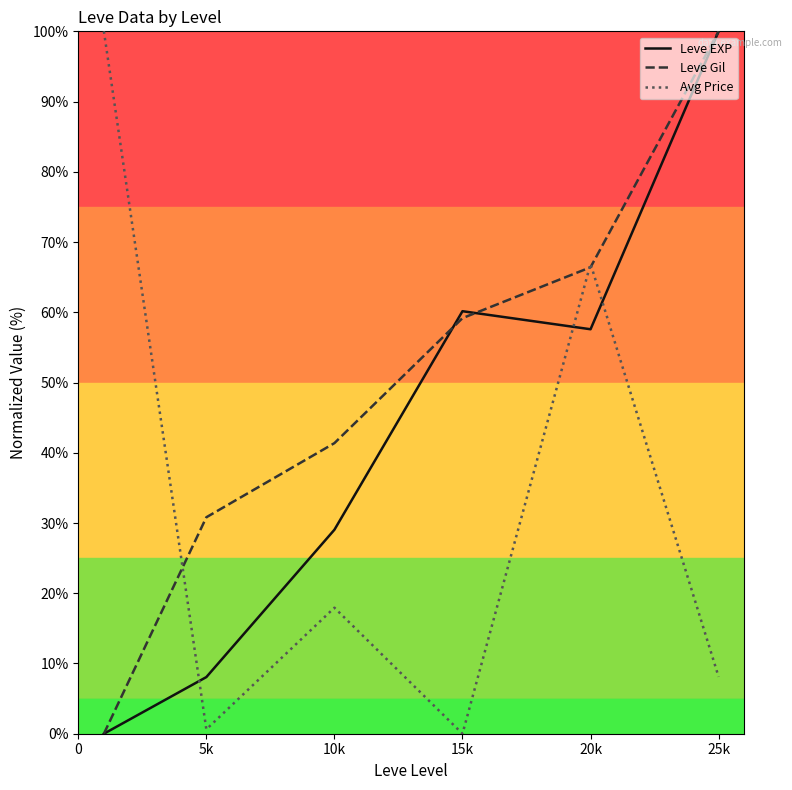

Which series has the largest total across all categories?

Leve Gil